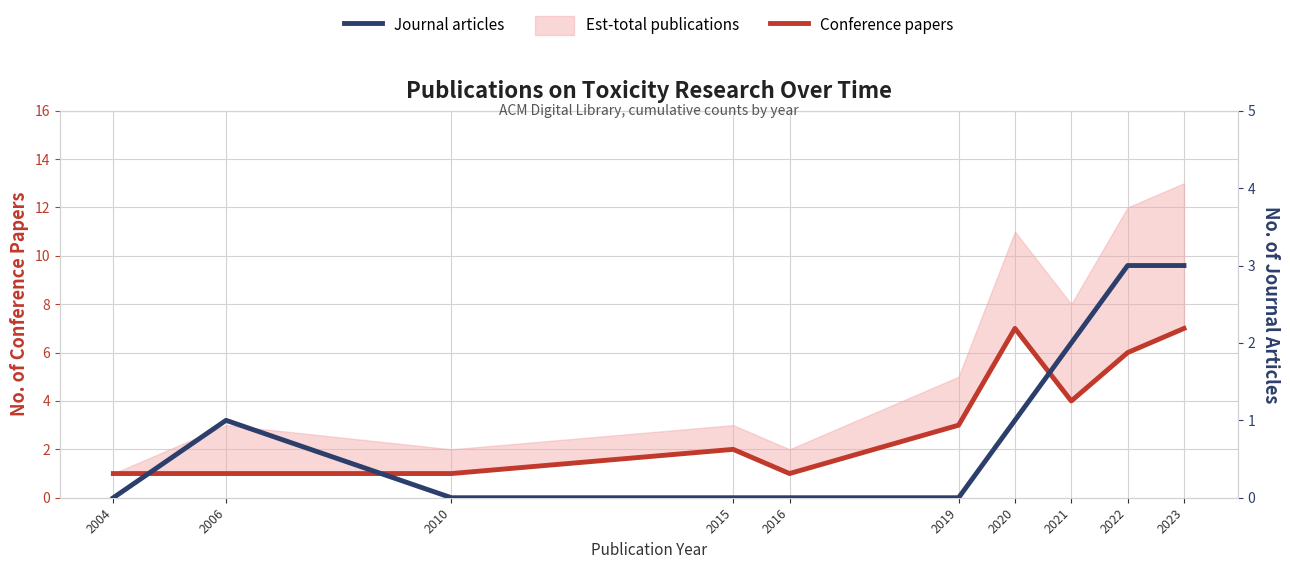

Between 2016 and 2021, which is larger?

2021